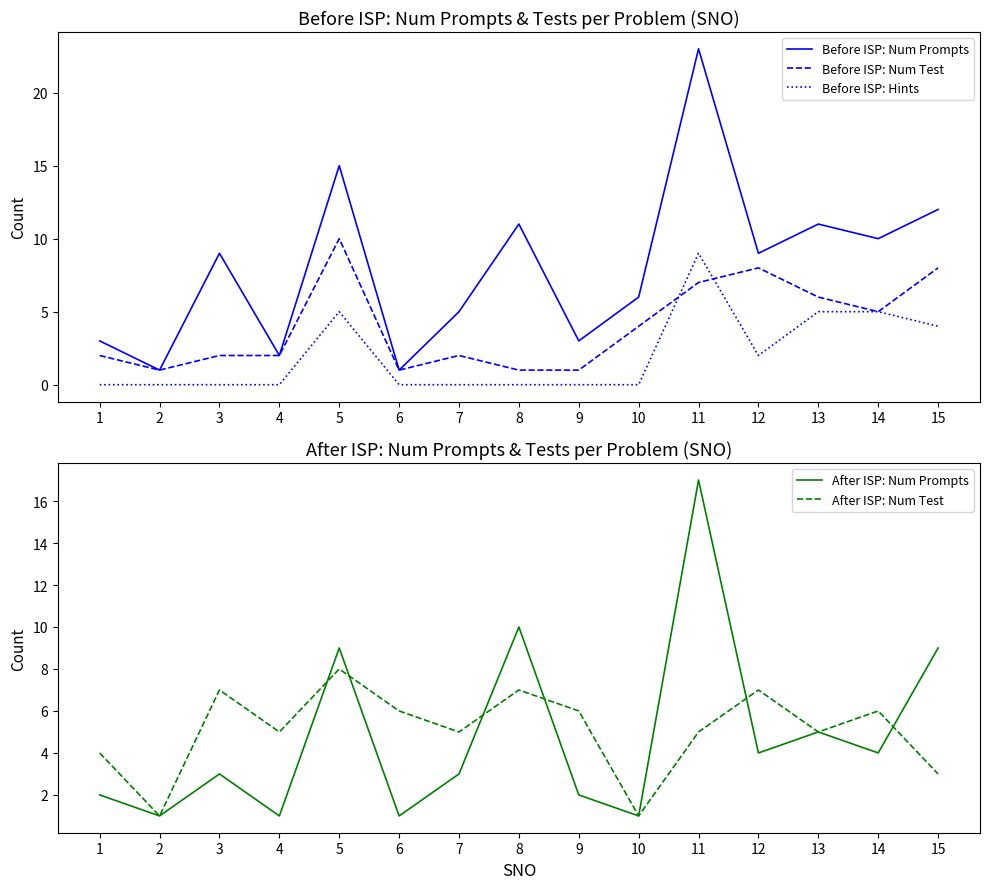

Which label corresponds to the smallest value in the chart?

1